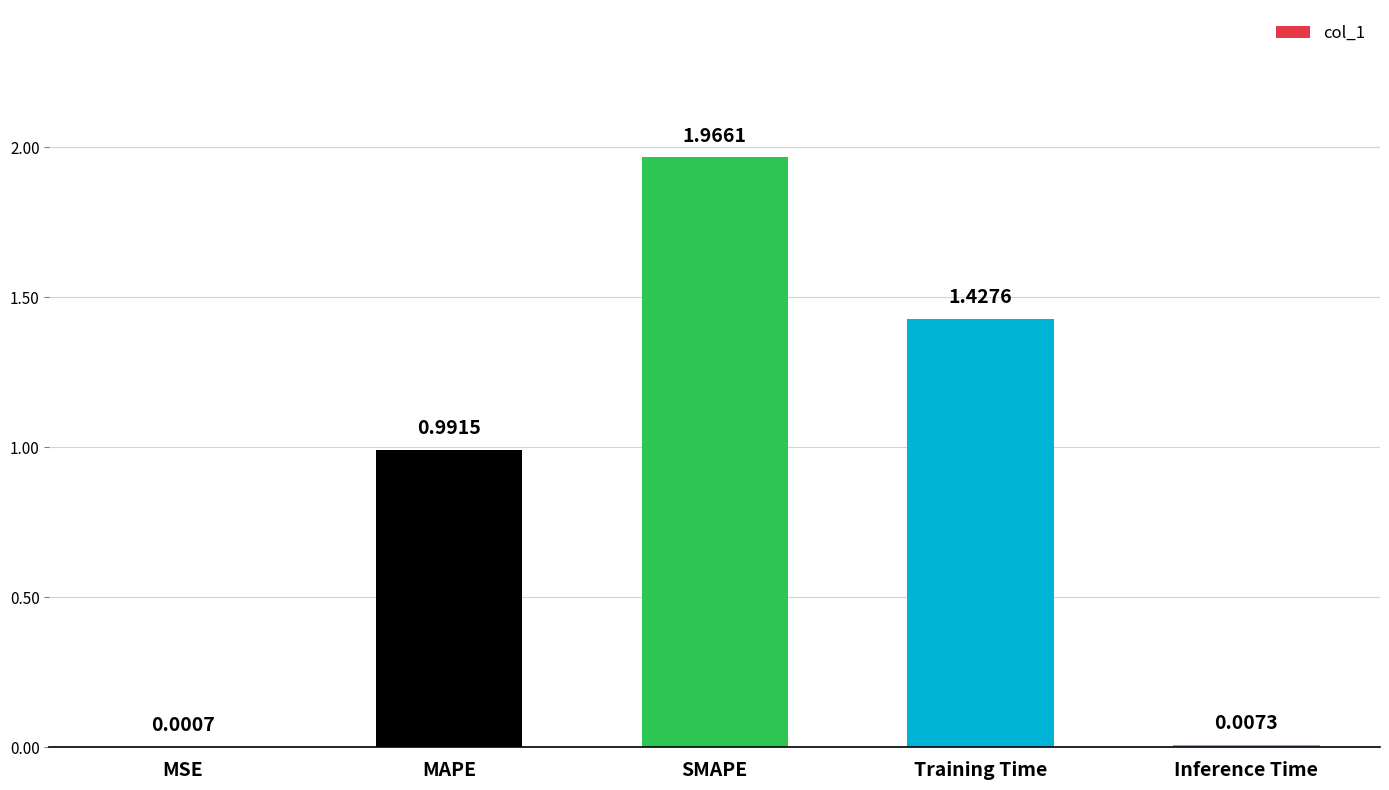

At which category does the chart reach its peak across all series?

SMAPE